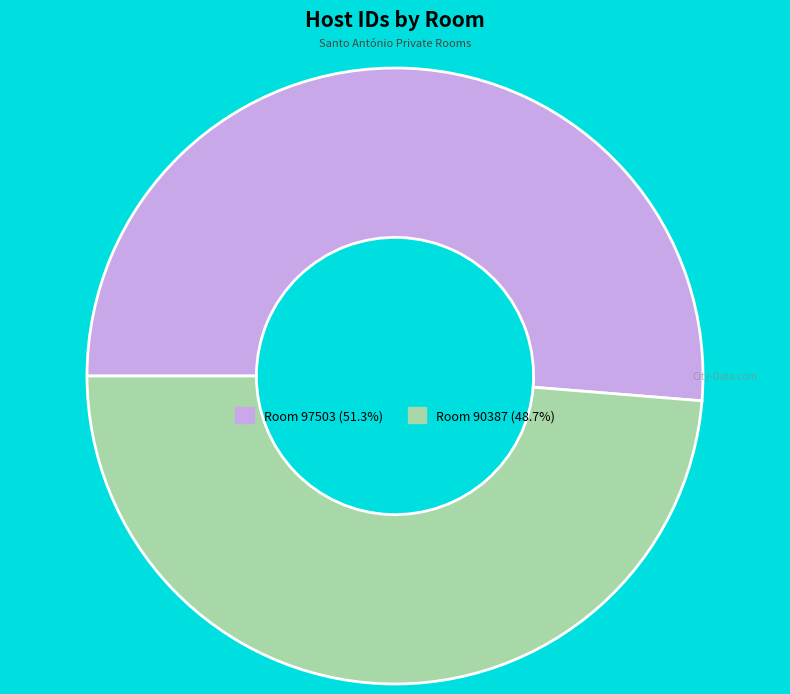

How many segments does this pie chart have?

2